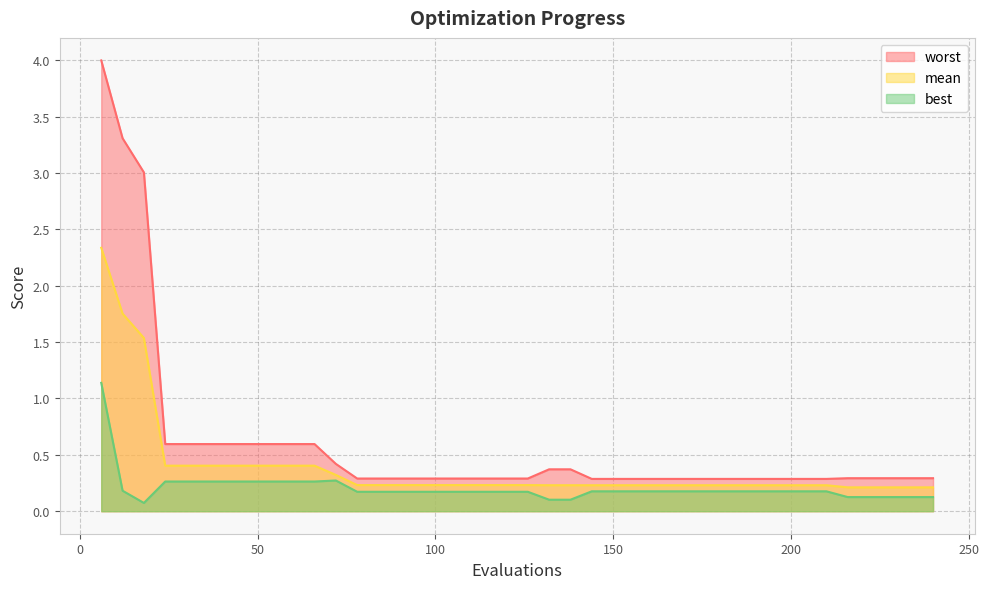

Reading left to right, extract all data points from this chart.

mean: 6=2.3	12=1.8	18=1.5	24=0.4	30=0.4	36=0.4	42=0.4	48=0.4	54=0.4	60=0.4	66=0.4	72=0.3	78=0.2	84=0.2	90=0.2	96=0.2	102=0.2	108=0.2	114=0.2	120=0.2	126=0.2	132=0.2	138=0.2	144=0.2	150=0.2	156=0.2	162=0.2	168=0.2	174=0.2	180=0.2	186=0.2	192=0.2	198=0.2	204=0.2	210=0.2	216=0.2	222=0.2	228=0.2	234=0.2	240=0.2
best: 6=1.1	12=0.2	18=0.1	24=0.3	30=0.3	36=0.3	42=0.3	48=0.3	54=0.3	60=0.3	66=0.3	72=0.3	78=0.2	84=0.2	90=0.2	96=0.2	102=0.2	108=0.2	114=0.2	120=0.2	126=0.2	132=0.1	138=0.1	144=0.2	150=0.2	156=0.2	162=0.2	168=0.2	174=0.2	180=0.2	186=0.2	192=0.2	198=0.2	204=0.2	210=0.2	216=0.1	222=0.1	228=0.1	234=0.1	240=0.1
worst: 6=4.0	12=3.3	18=3.0	24=0.6	30=0.6	36=0.6	42=0.6	48=0.6	54=0.6	60=0.6	66=0.6	72=0.4	78=0.3	84=0.3	90=0.3	96=0.3	102=0.3	108=0.3	114=0.3	120=0.3	126=0.3	132=0.4	138=0.4	144=0.3	150=0.3	156=0.3	162=0.3	168=0.3	174=0.3	180=0.3	186=0.3	192=0.3	198=0.3	204=0.3	210=0.3	216=0.3	222=0.3	228=0.3	234=0.3	240=0.3